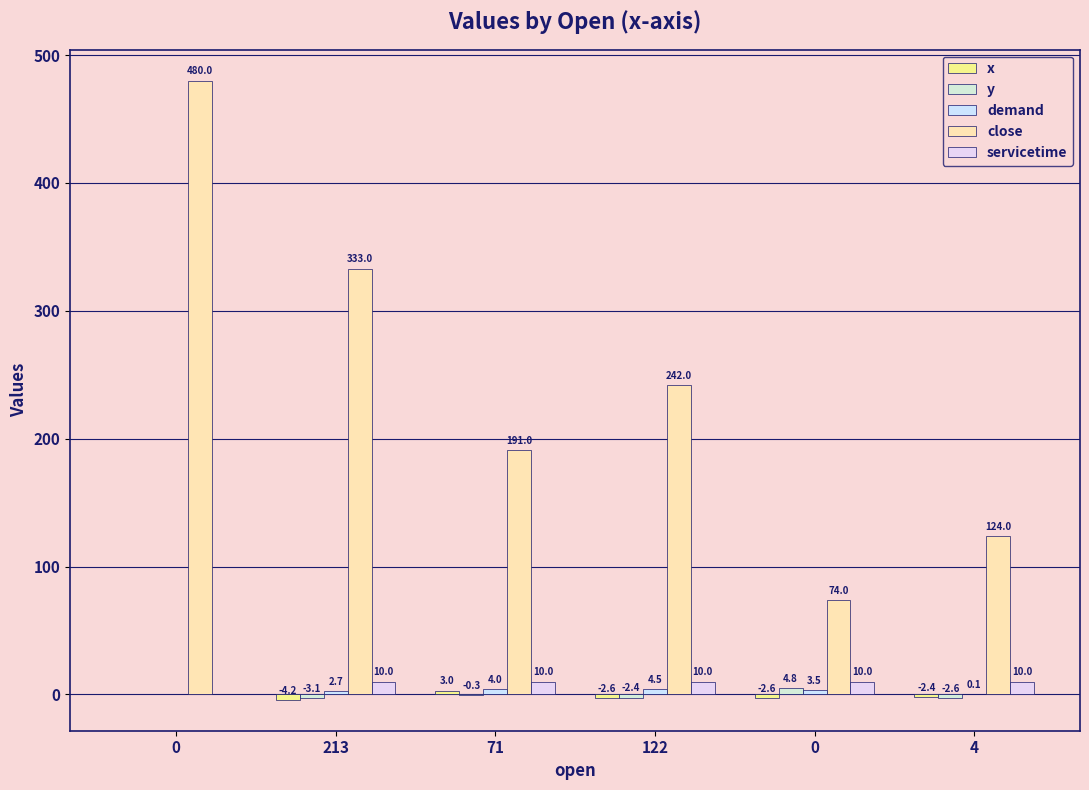

Is it true that x equals -2.6 at 0?

True